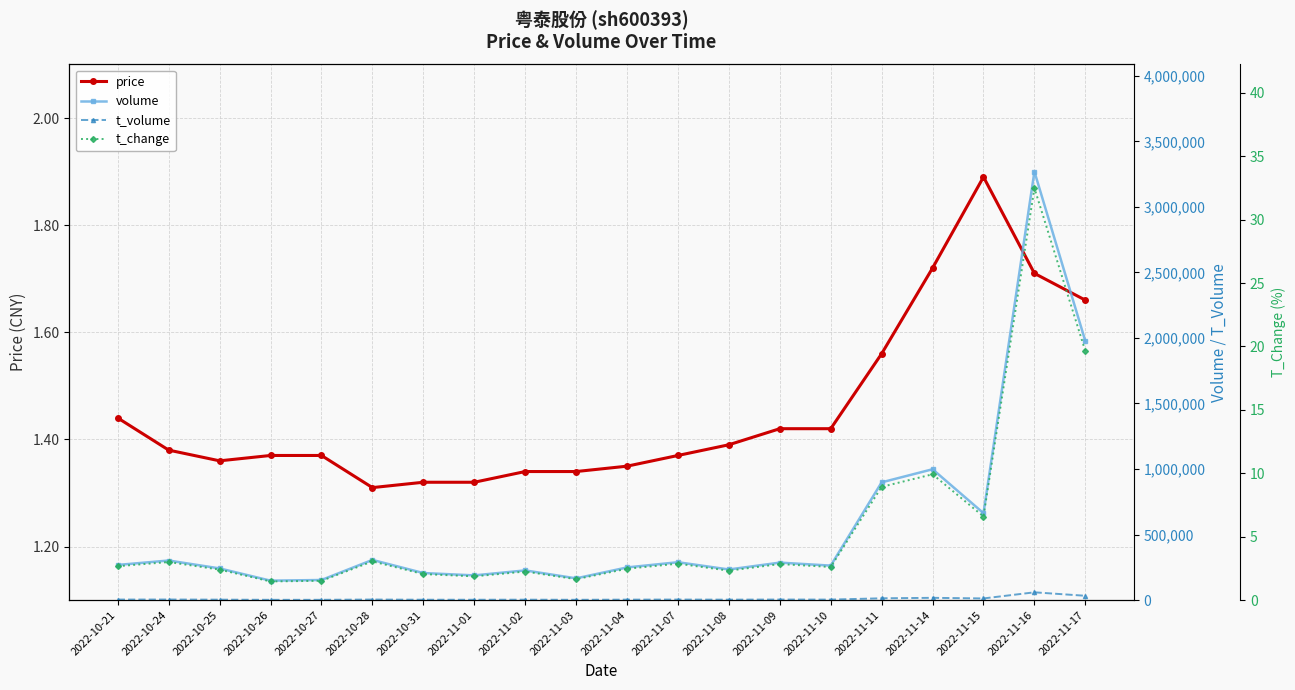

What are all the series names shown in the legend?

price, volume, t_volume, t_change